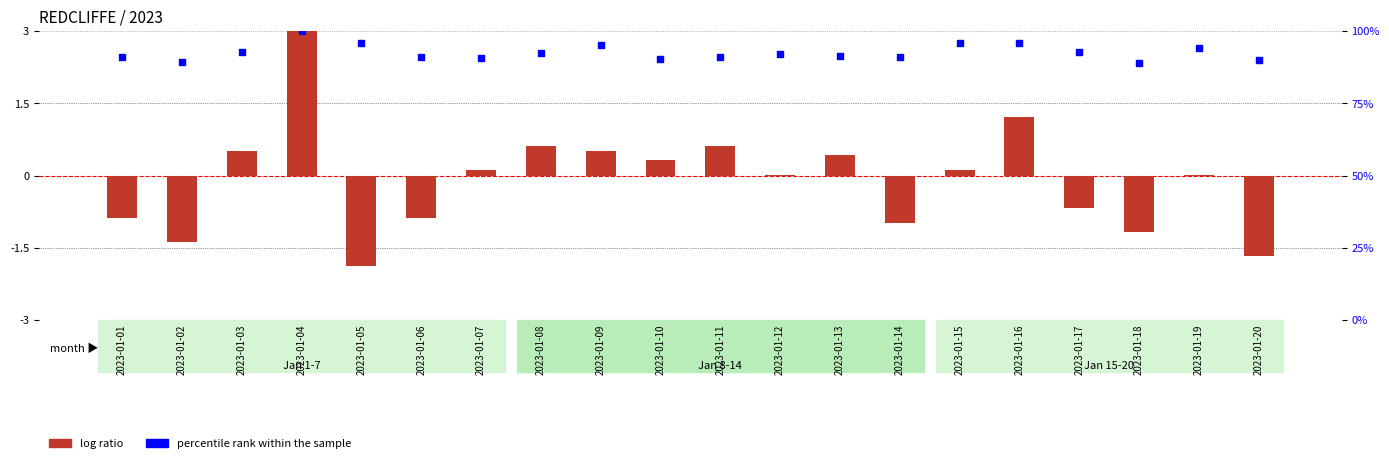

What are all the series names shown in the legend?

log ratio, percentile rank within the sample